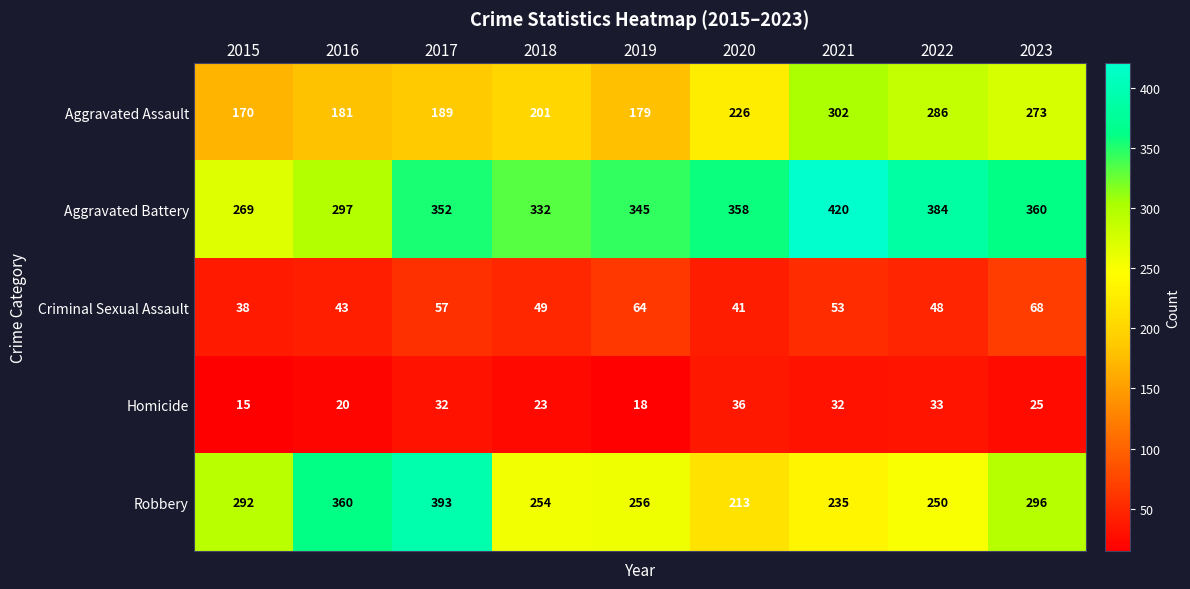

What is the difference between the maximum and minimum values in the Homicide series?

21